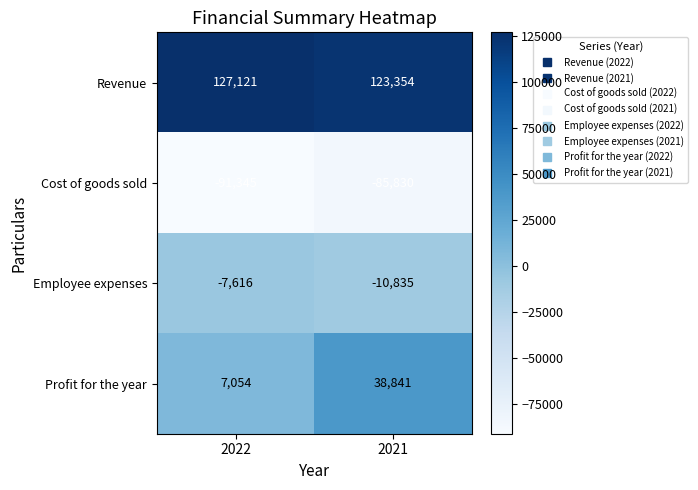

Rank the series at 2022 from lowest to highest value.

Cost of goods sold, Employee expenses, Profit for the year, Revenue